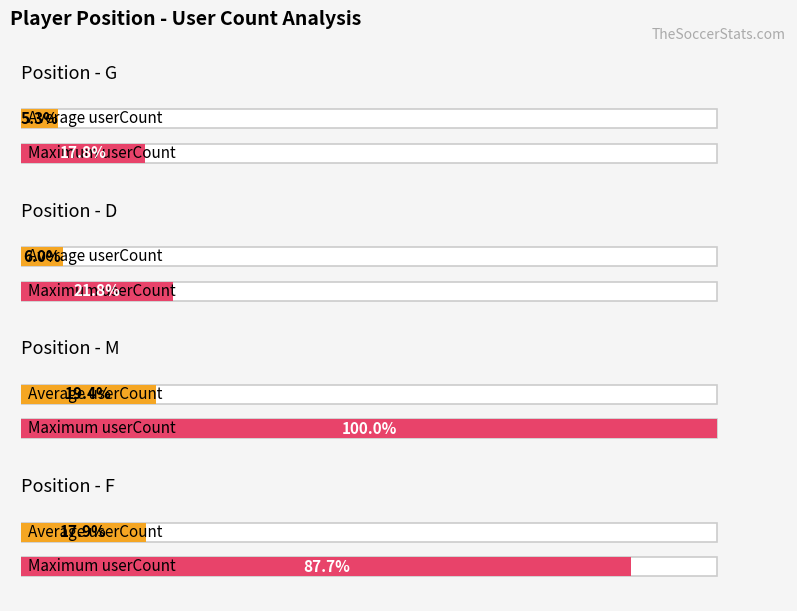

How many bars are there in each group?

2